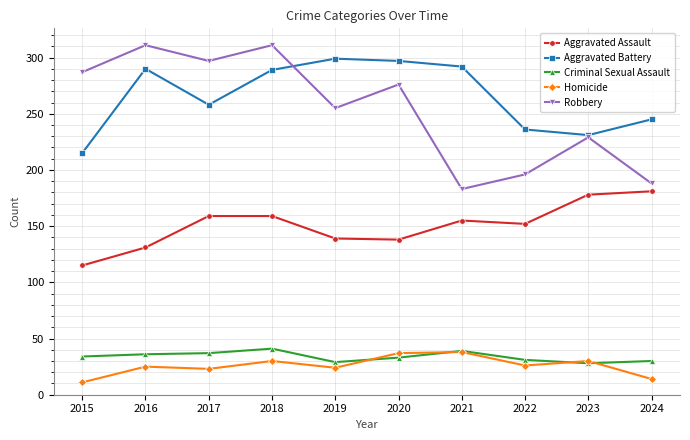

Which label corresponds to the smallest value in the chart?

2015